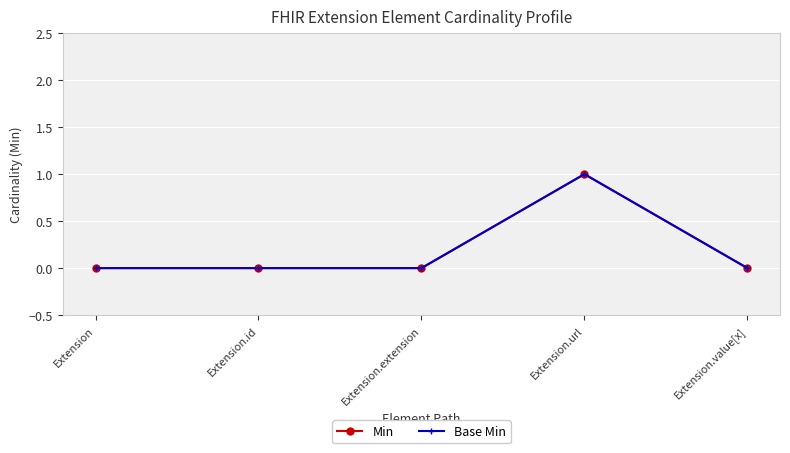

At how many categories does at least one series exceed 0?

1